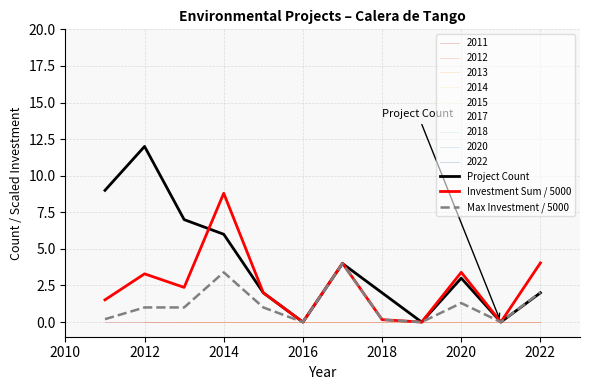

List the series in order of their peak value, lowest first.

Max Investment / 5000, Investment Sum / 5000, Project Count